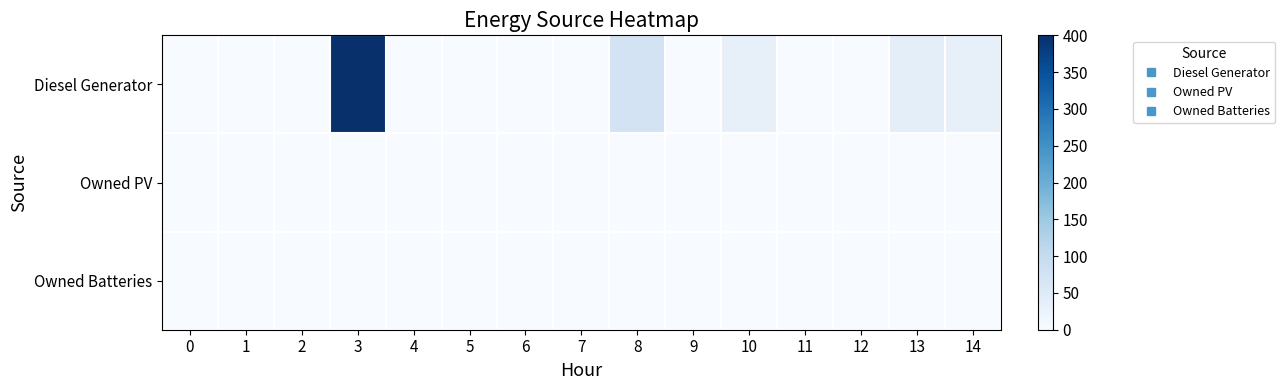

Which category has the highest value across all series?

3